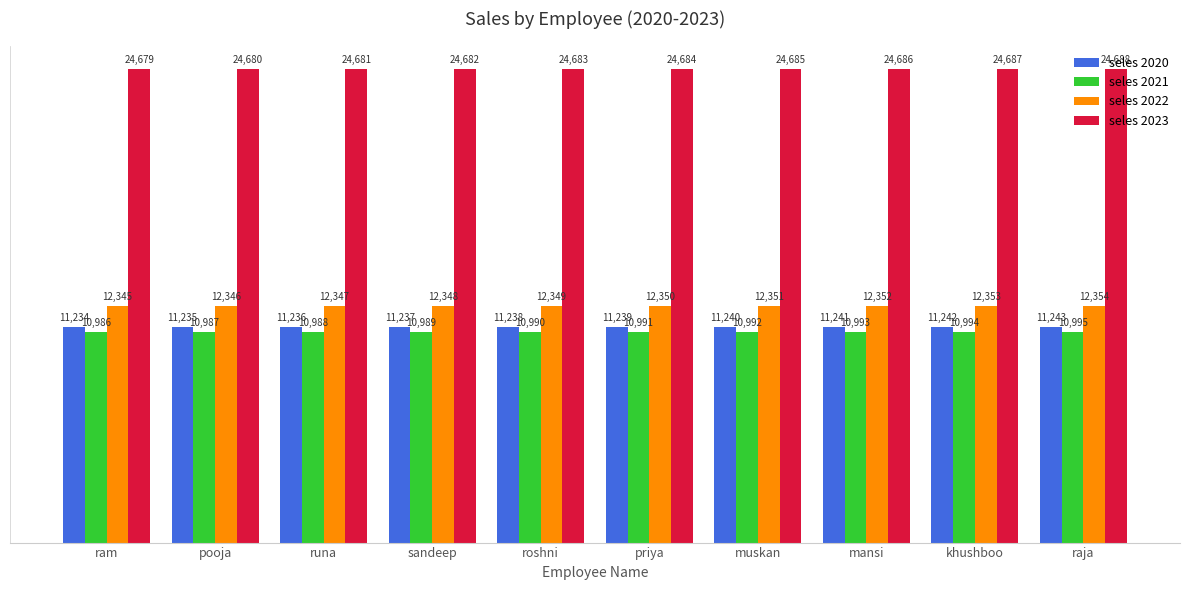

Does the chart contain any negative values?

No